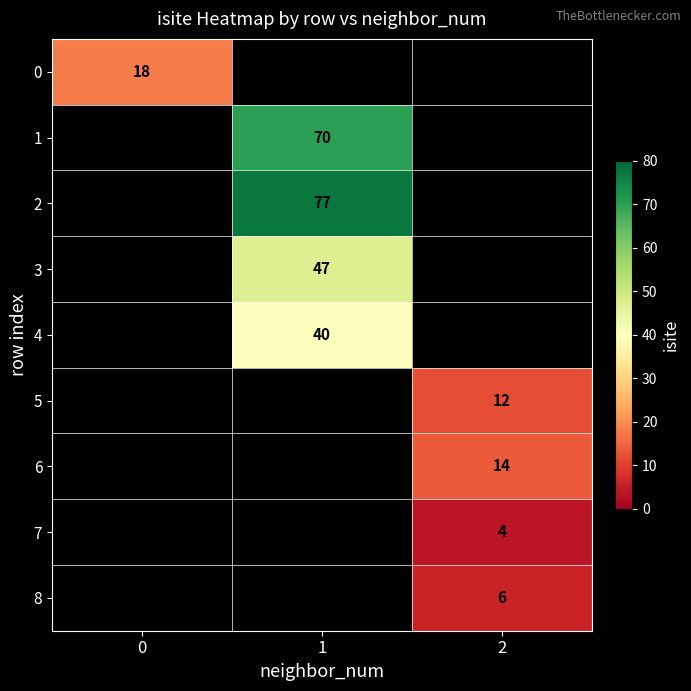

At how many categories does at least one series exceed 67?

1